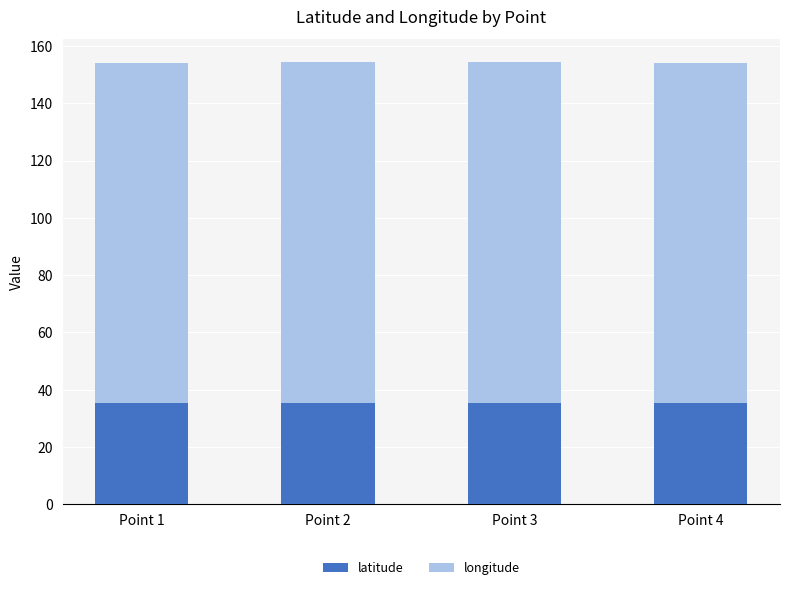

The latitude series shows 35.3 at Point 4. True or false?

True